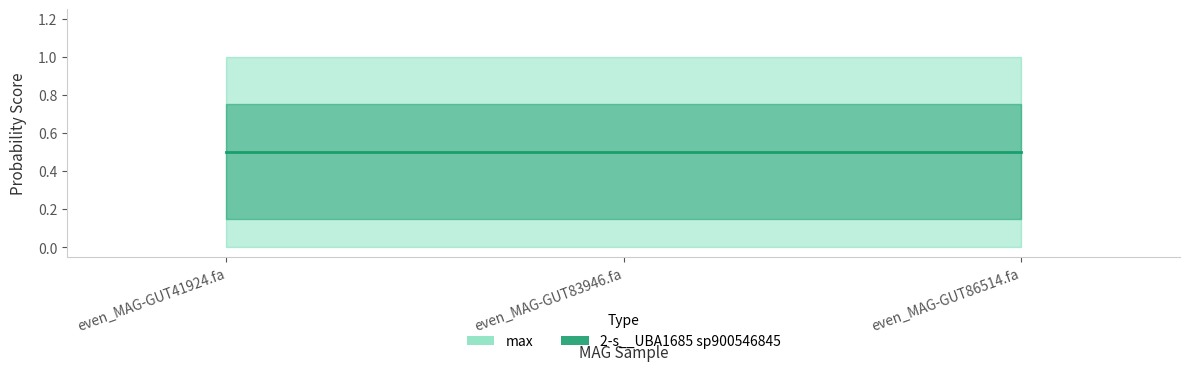

What are all the series names shown in the legend?

2-s__UBA1685 sp900546845, max